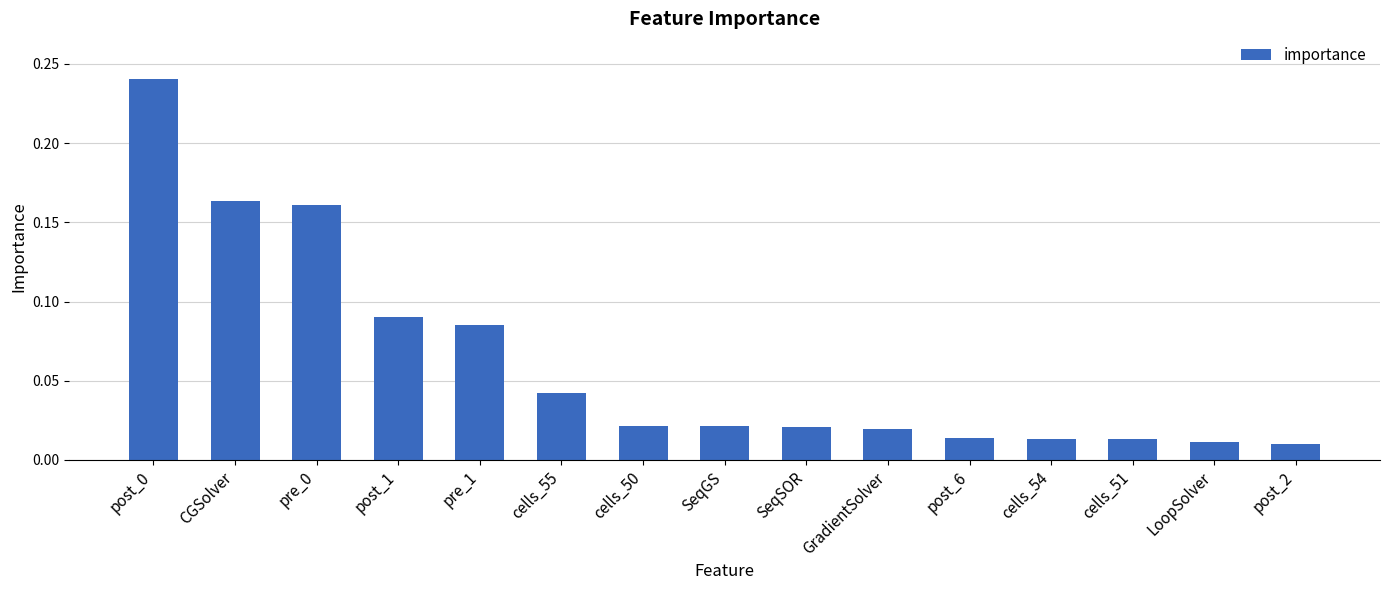

What is the sum of all values?

0.9